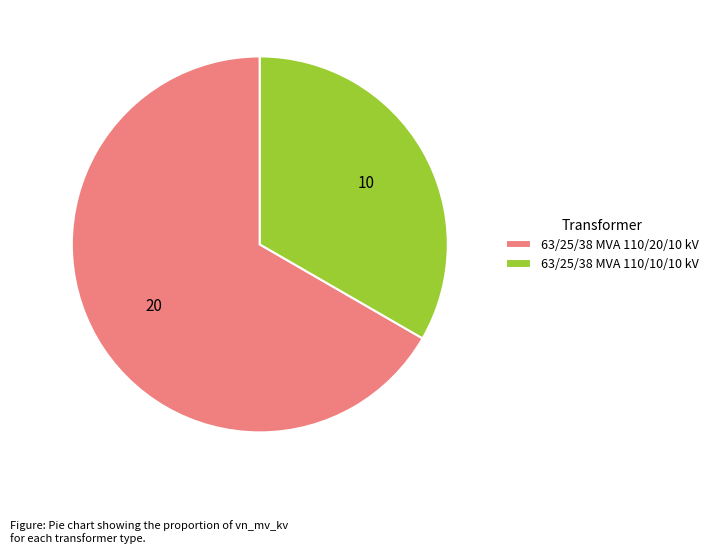

Count the number of slices in the pie.

2